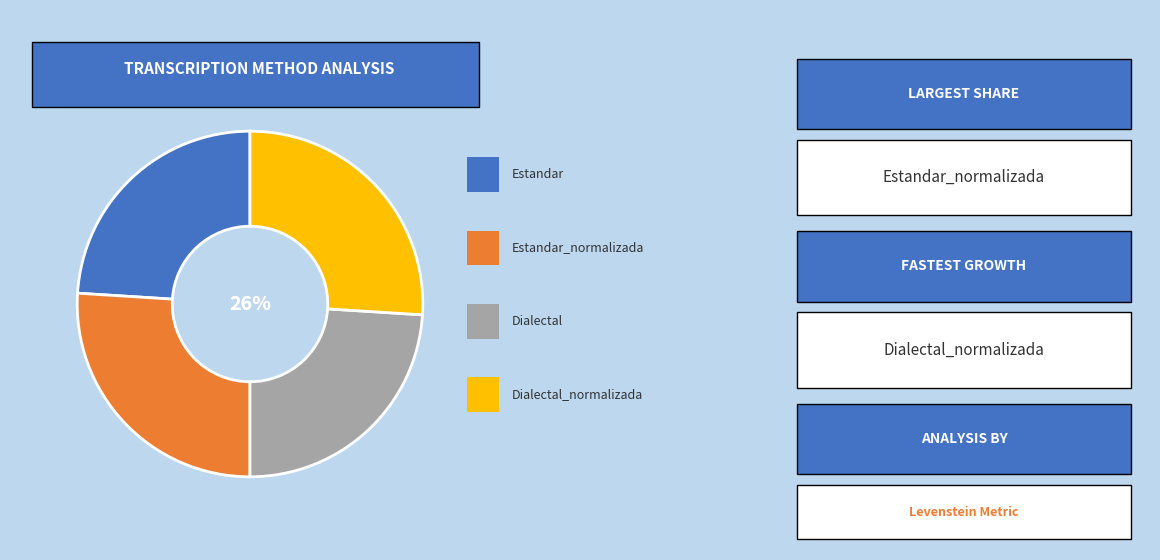

To the nearest percent, what is the average slice percentage?

25%